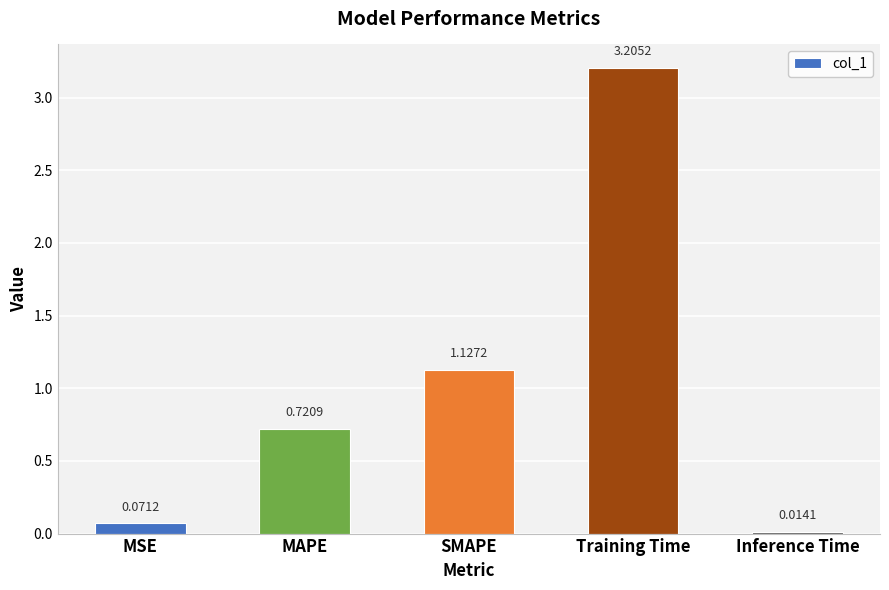

What is the average value?

1.0